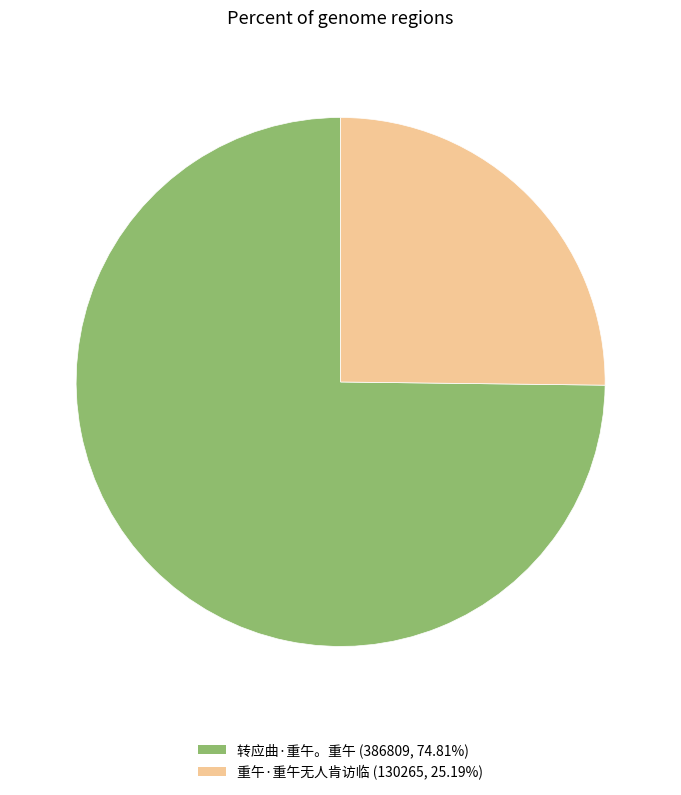

Is there any slice that represents more than half of the pie?

Yes